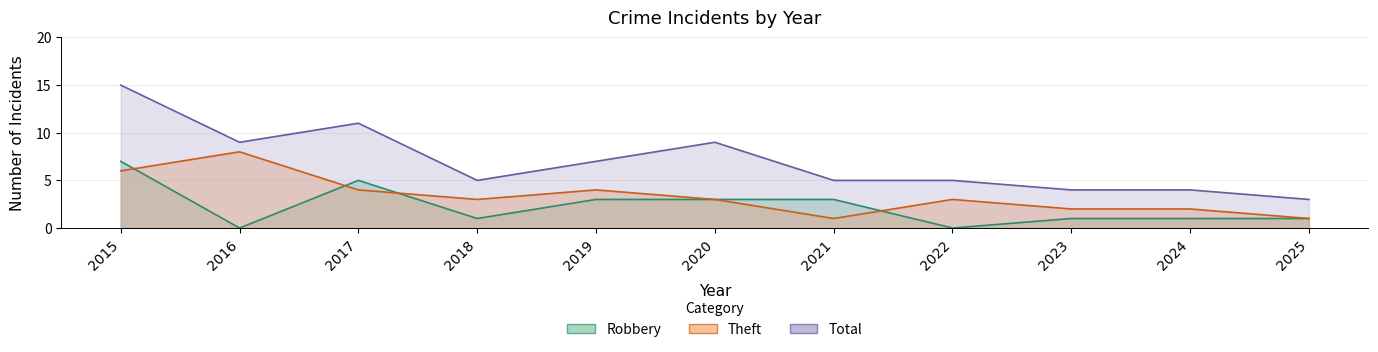

Does the chart display data point markers on the line(s)?

No